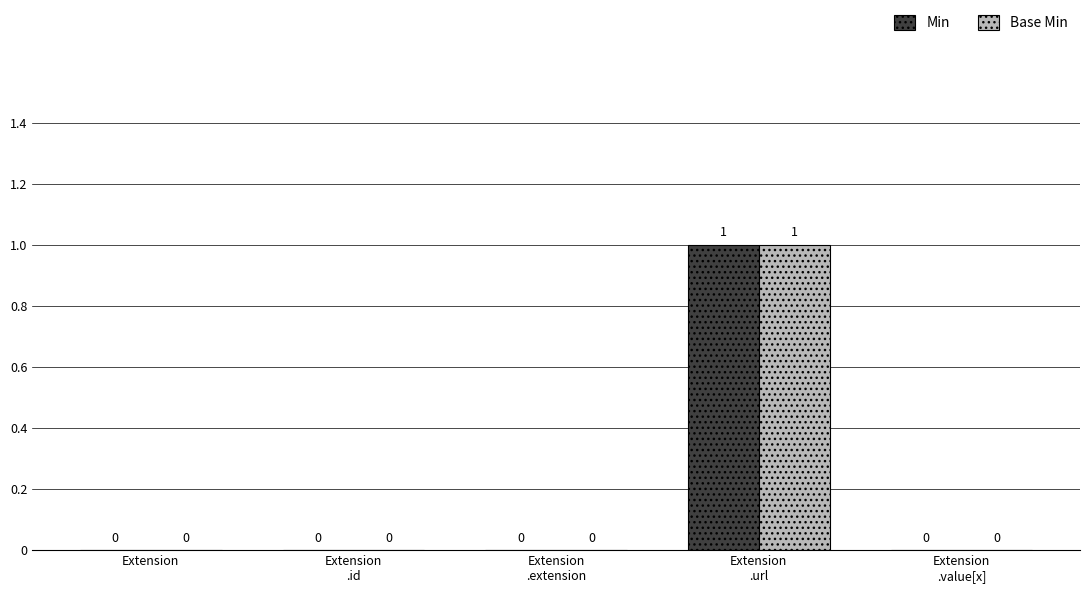

Reading left to right, what are all the values shown in this chart?

Min: 0	0	0	1	0
Base Min: 0	0	0	1	0